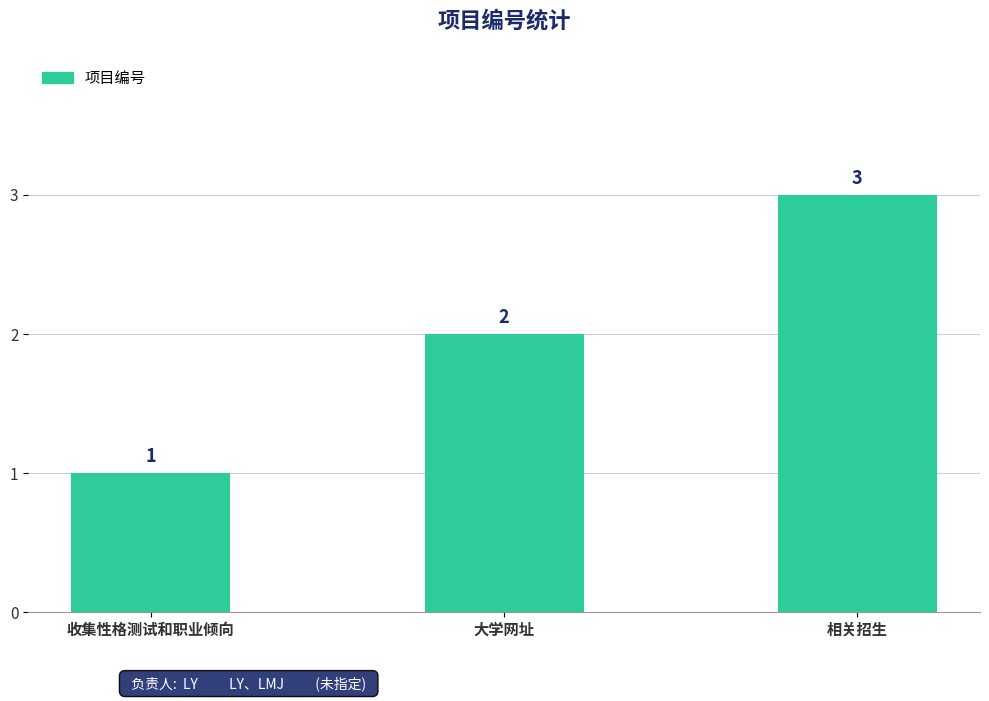

Rank the categories by value from highest to lowest.

相关招生, 大学网址, 收集性格测试和职业倾向